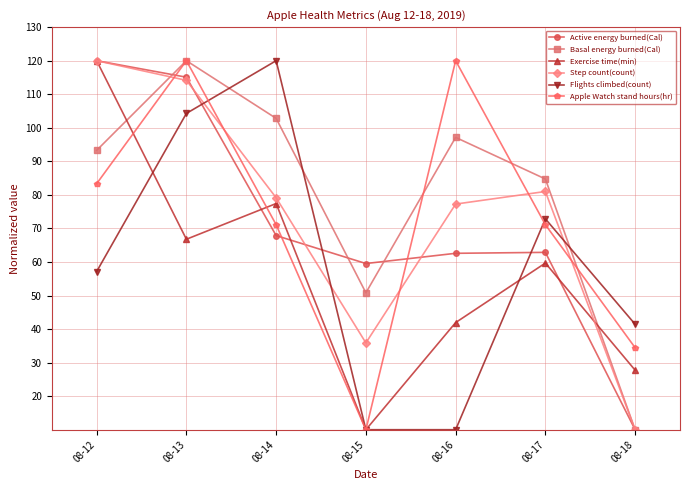

The Active energy burned(Cal) series shows 115.1 at 08-13. True or false?

True